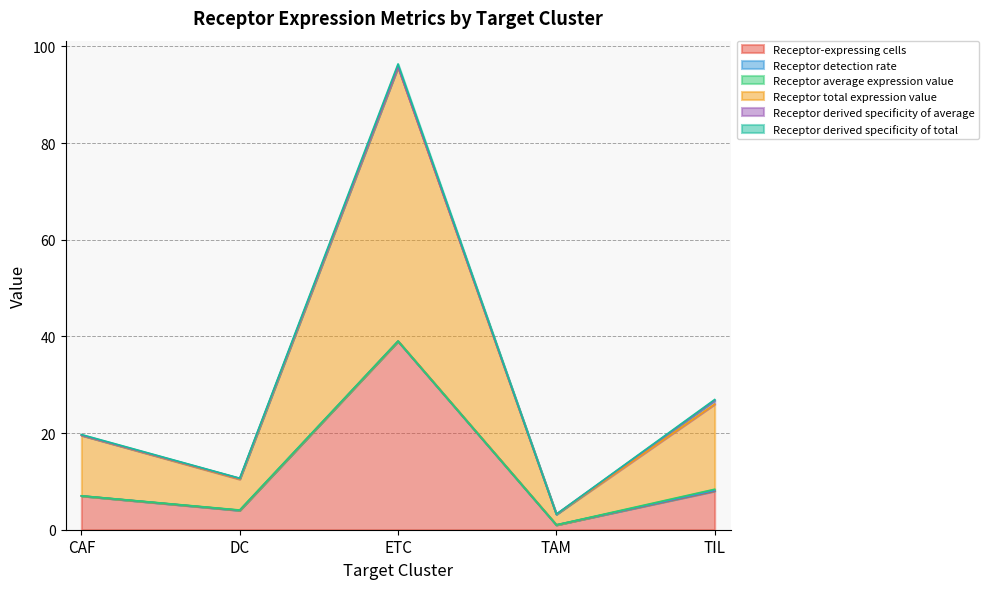

True or false: Receptor derived specificity of total and Receptor-expressing cells intersect in this chart.

False